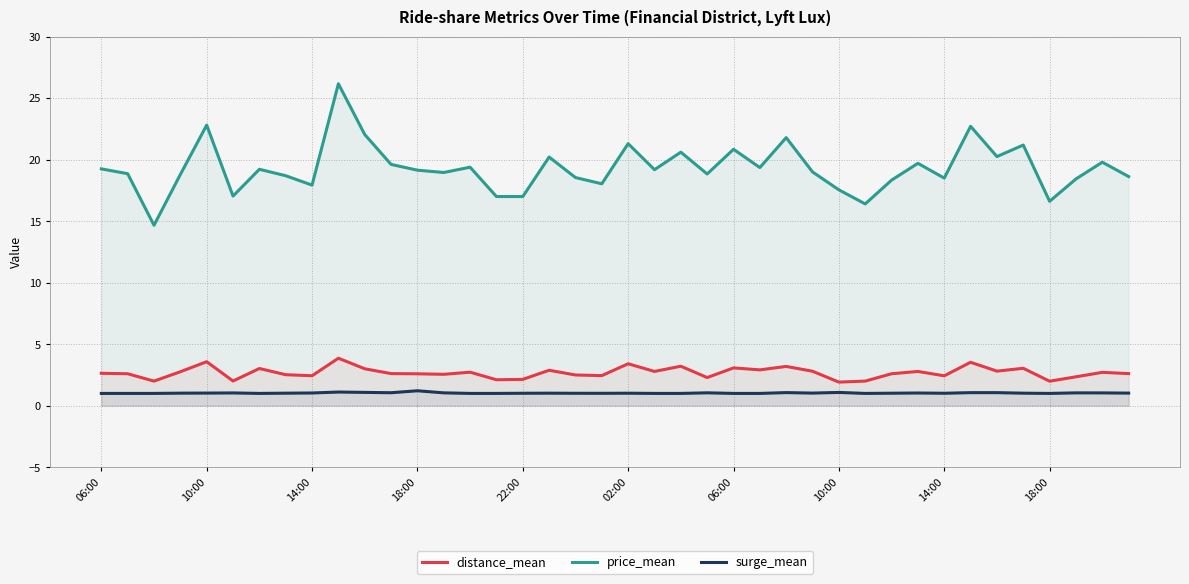

True or false: surge_mean and distance_mean intersect in this chart.

False